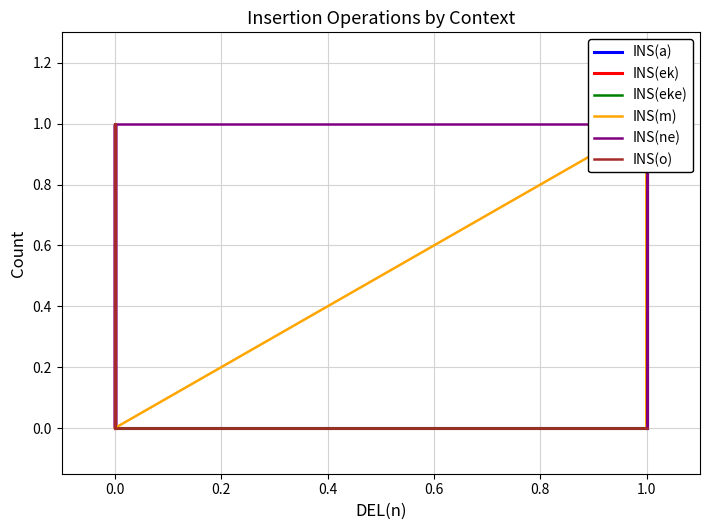

How many times do INS(eke) and INS(ne) cross each other?

1